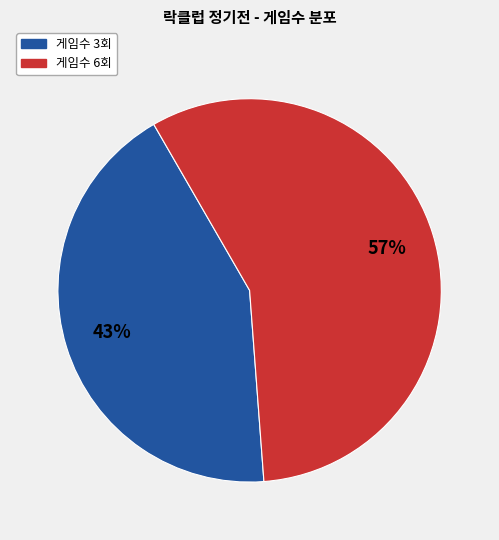

Is there a majority slice in this chart?

Yes